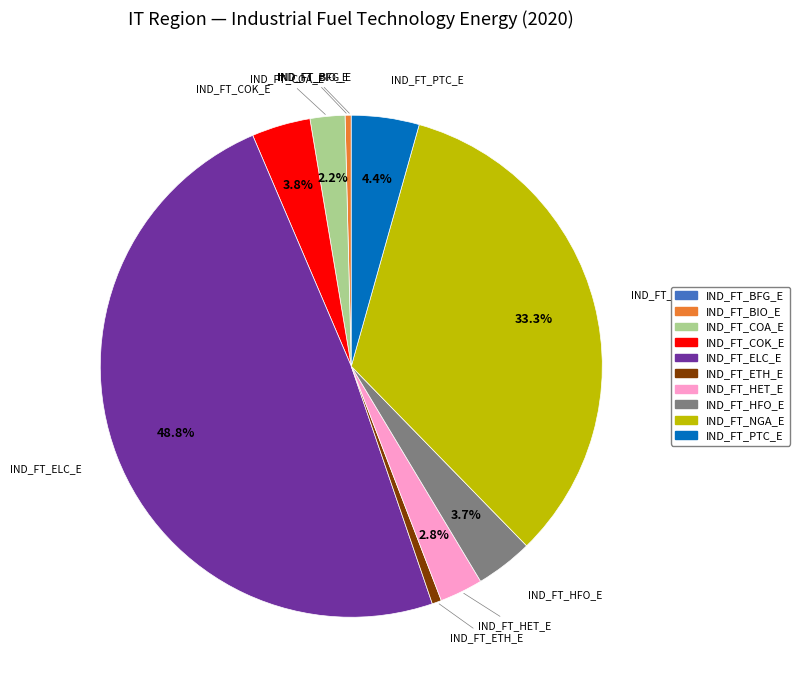

To the nearest percent, what portion does IND_FT_HFO_E represent?

4%